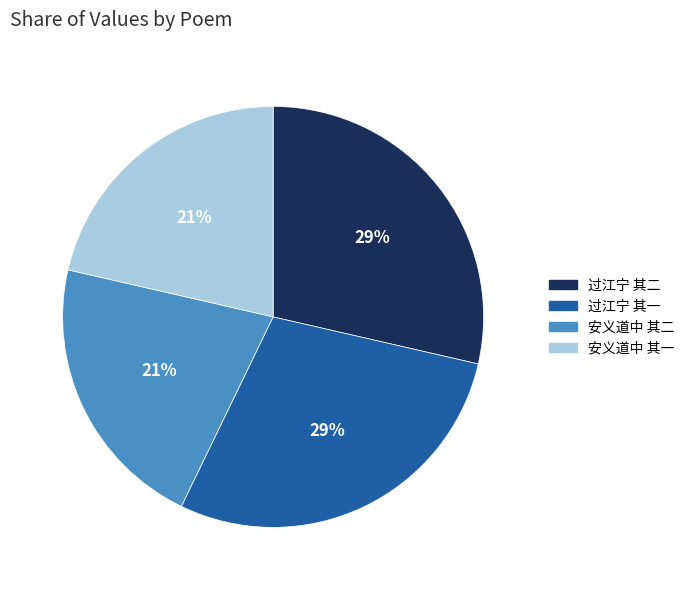

To the nearest percent, what is the average slice percentage?

25%